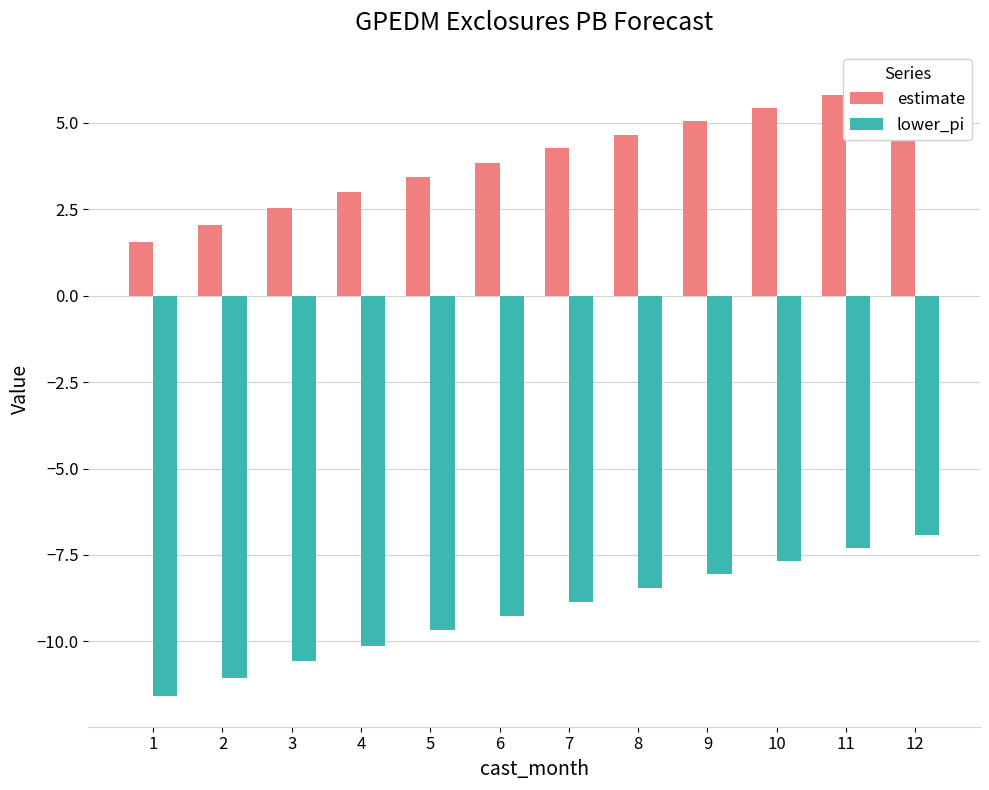

Which label corresponds to the largest value in the chart?

12